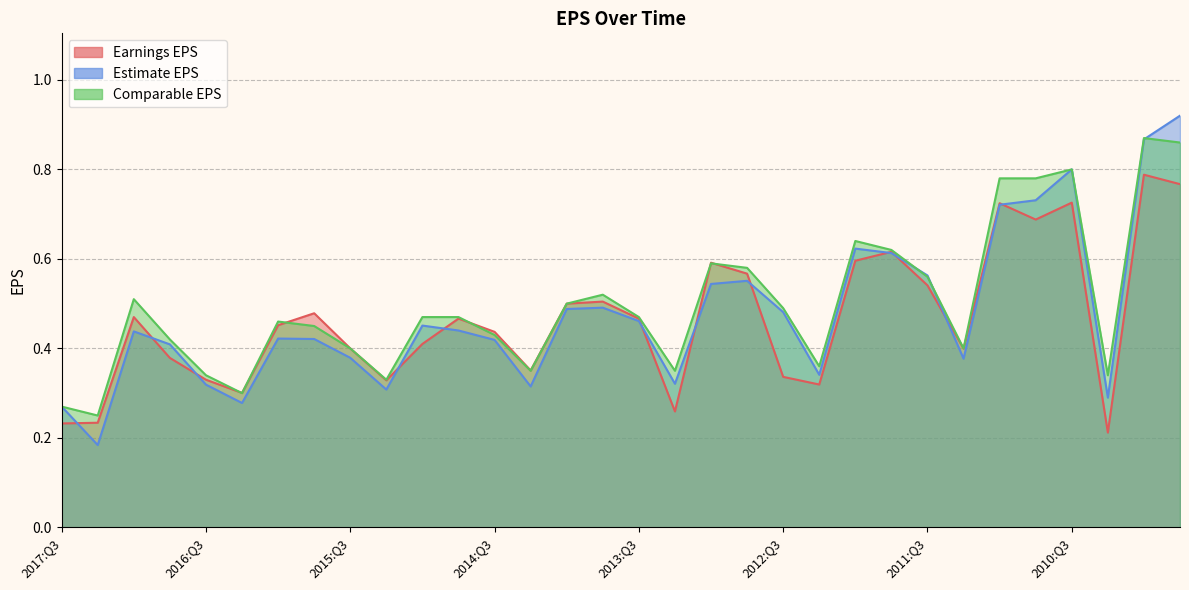

True or false: Estimate EPS has a value of 0.2 at 2010:Q4.

False